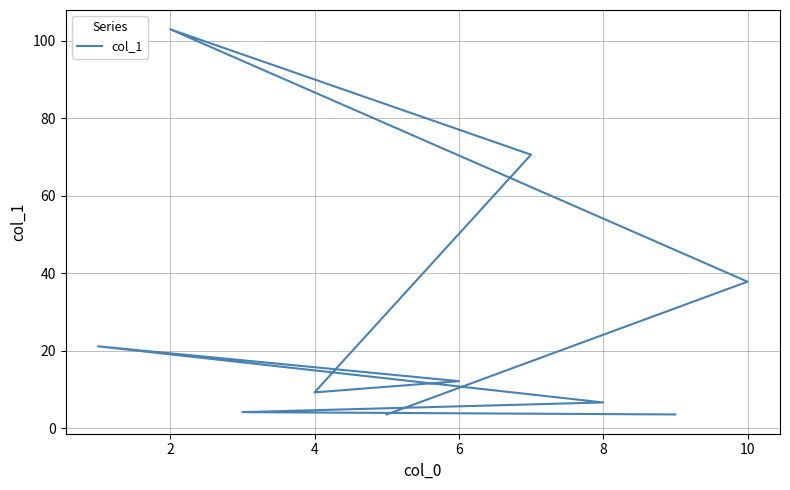

How many points are lower than both their immediate neighbors (excluding endpoints)?

1